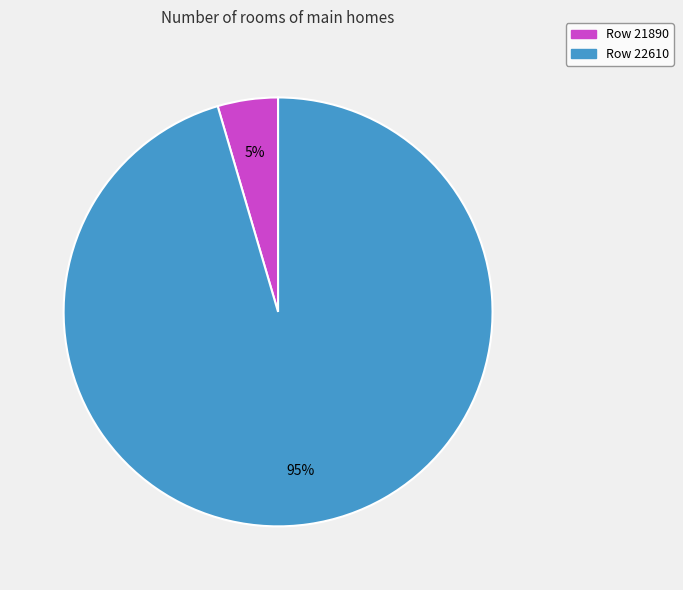

Is there a majority slice in this chart?

Yes